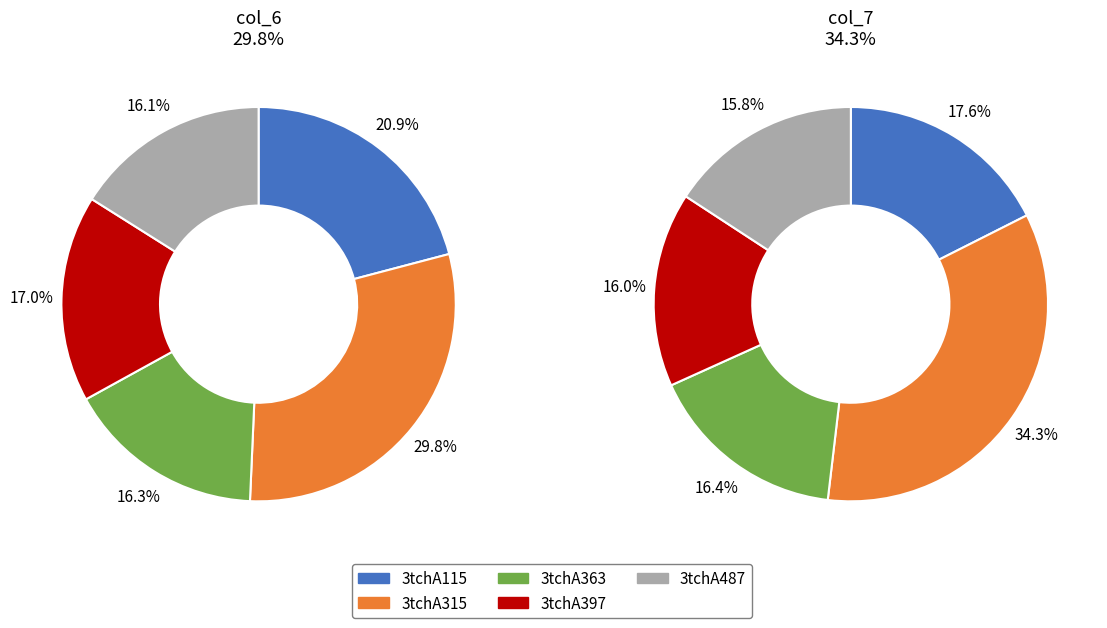

Which slice is the largest?

3tchA315